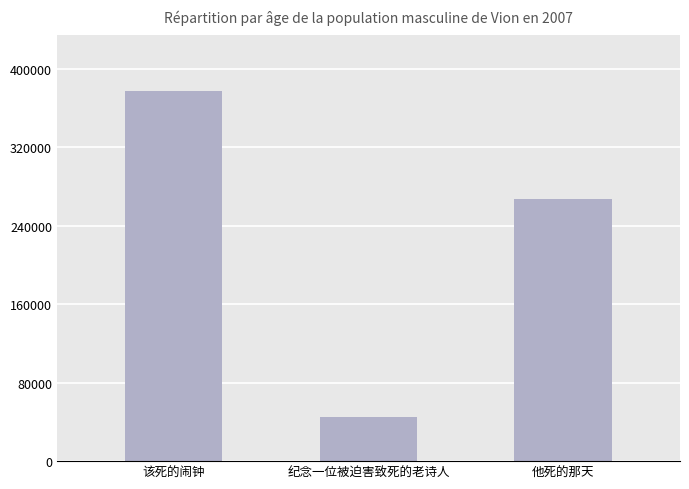

True or false: the data shows 45225 at 纪念一位被迫害致死的老诗人.

True